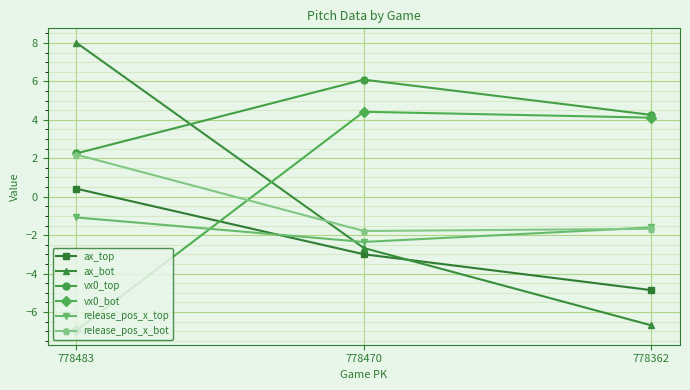

True or false: release_pos_x_top has a value of -1.6 at 778362.

True